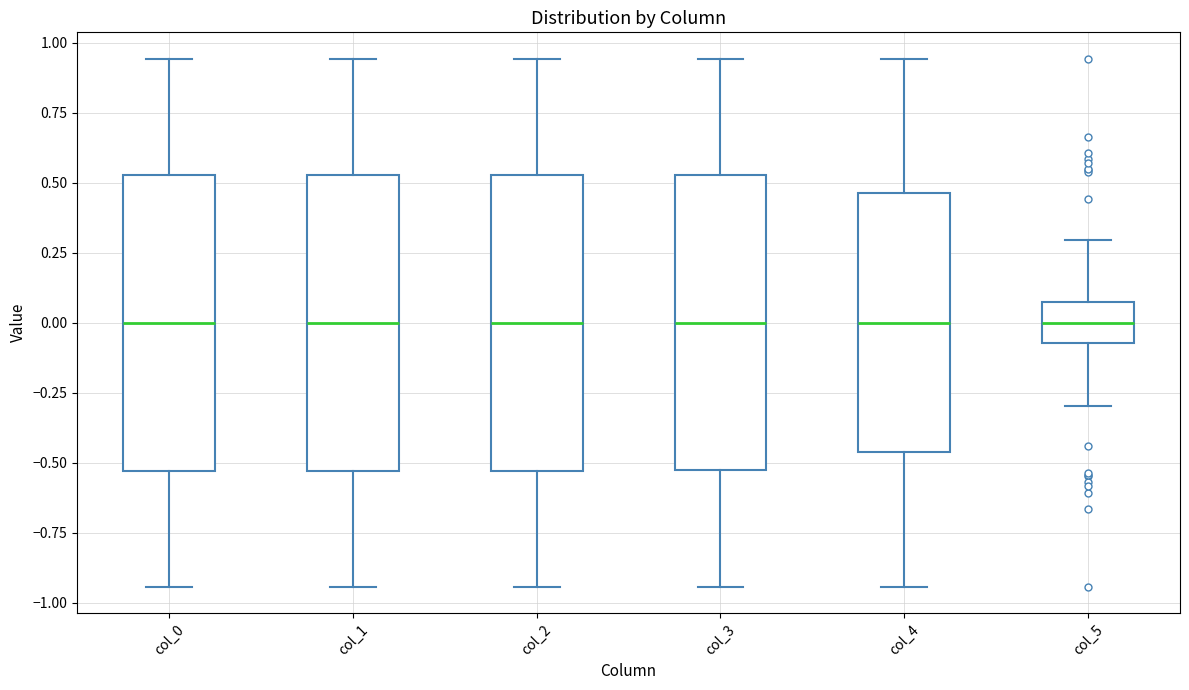

Where does the median line of the box for col_5 sit on the y-axis? The values are not printed on the chart, so give them approximately, as read against the axis.

0.00